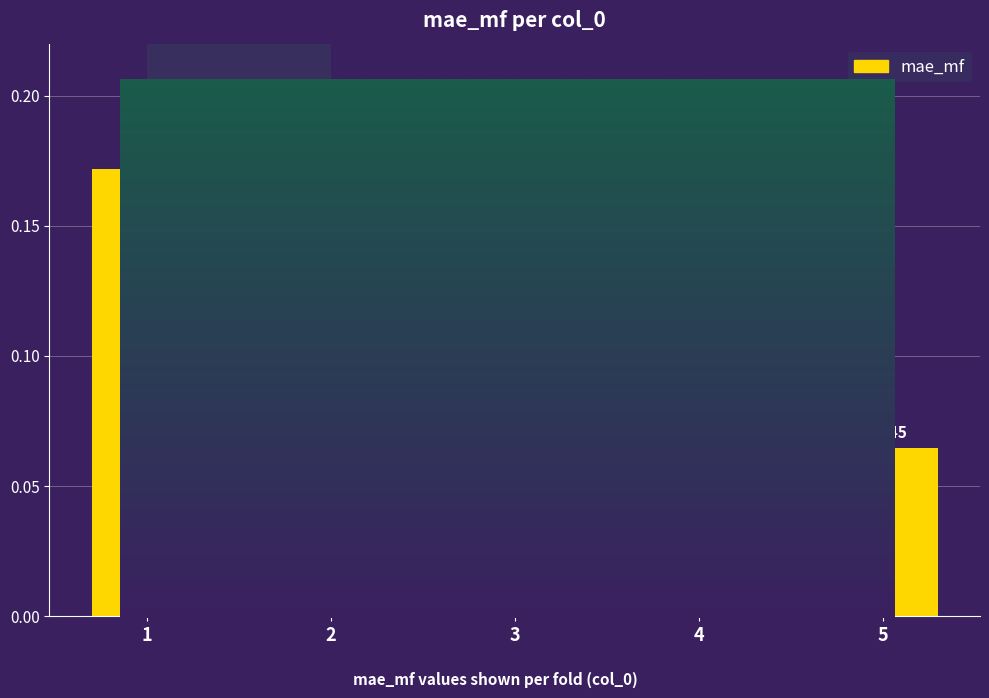

How many bars are there in total?

5